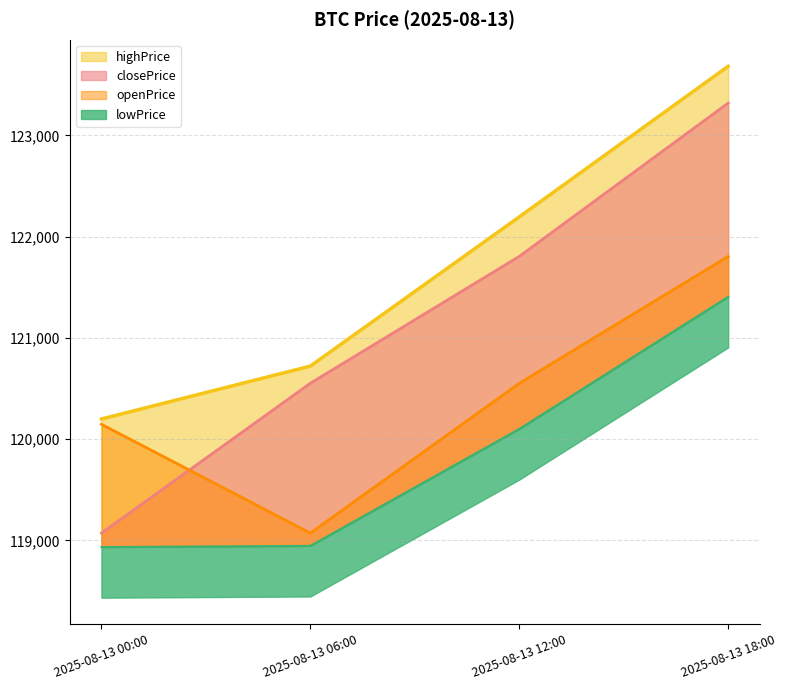

At which label does openPrice first exceed 120551?

2025-08-13 12:00